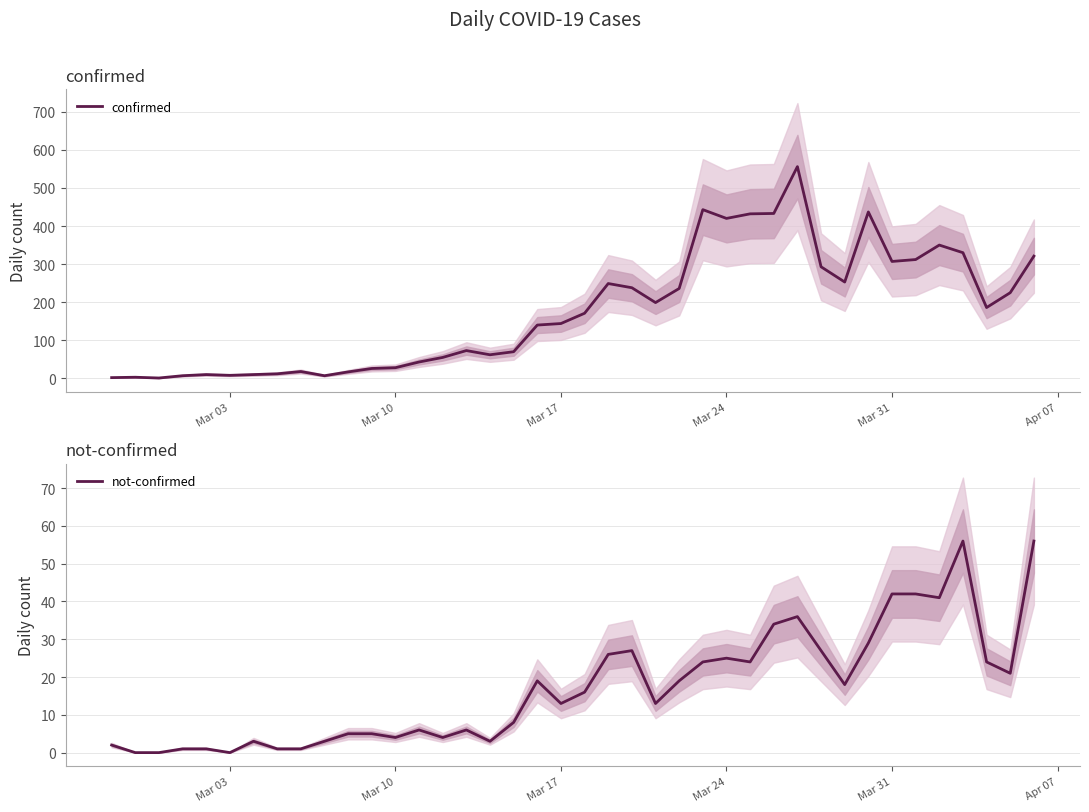

Is the value of not-confirmed at 32 greater than the value of confirmed at 11?

Yes